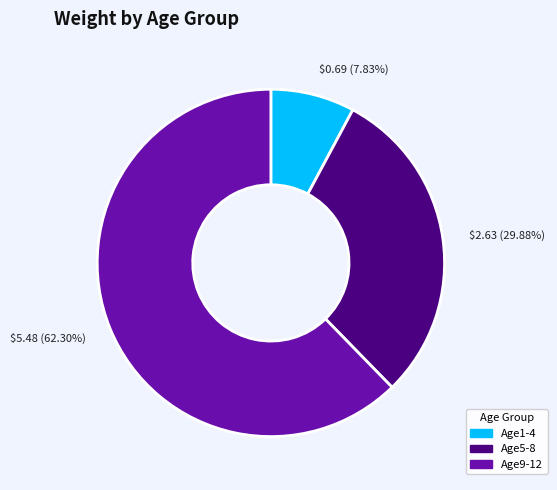

Combined, do Age1-4 and Age9-12 account for over 50%?

Yes